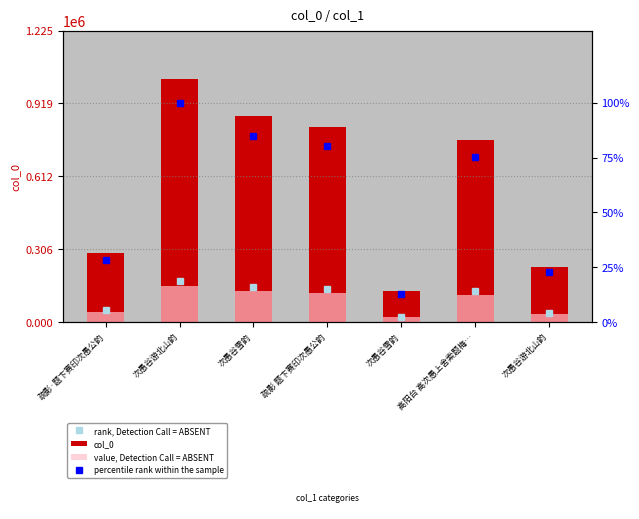

Where is percentile rank within the sample nearest to the value 56?

高阳台 高次愚上舍索题梅…